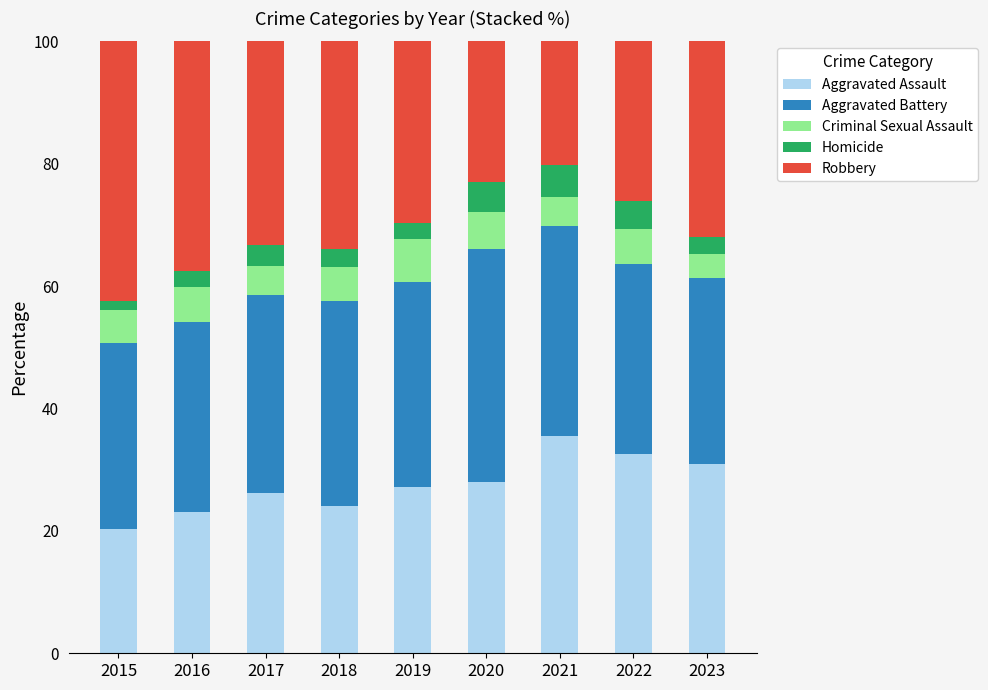

What is the total value across all series at 2016?

100.0